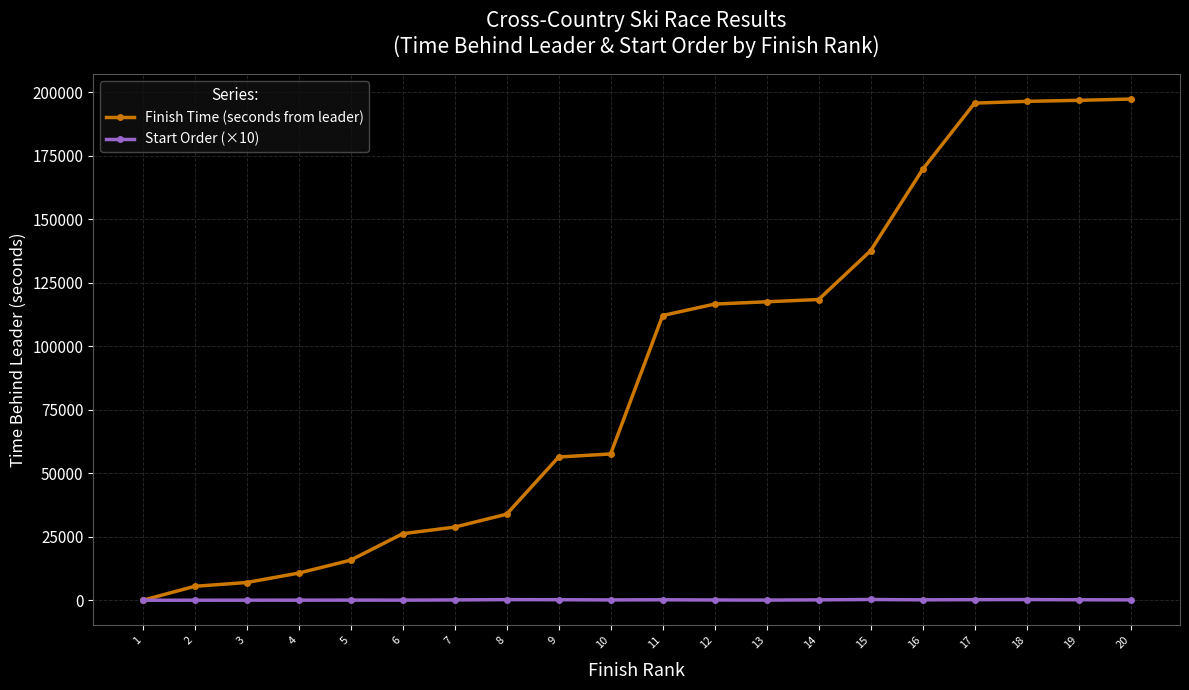

Which series has the largest total across all categories?

Finish Time (seconds from leader)